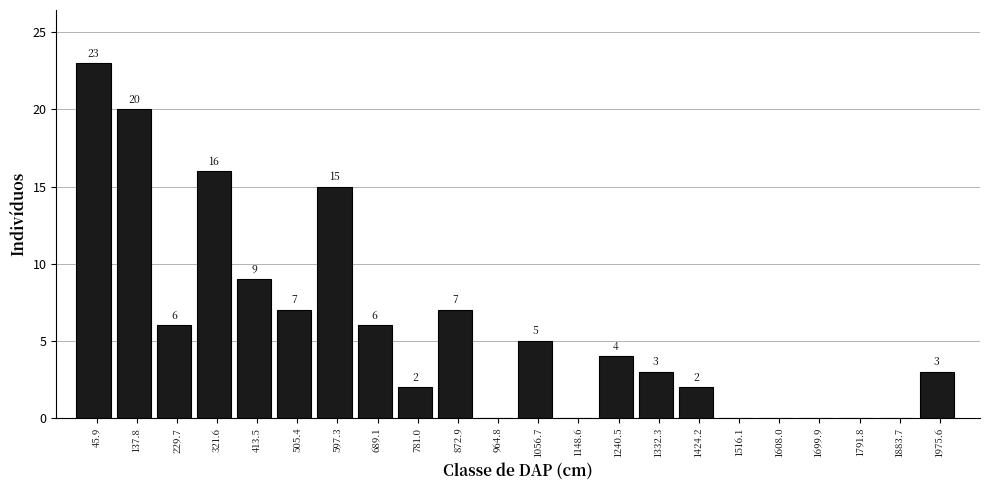

Which range on the x-axis has the tallest bar?

0 to 90